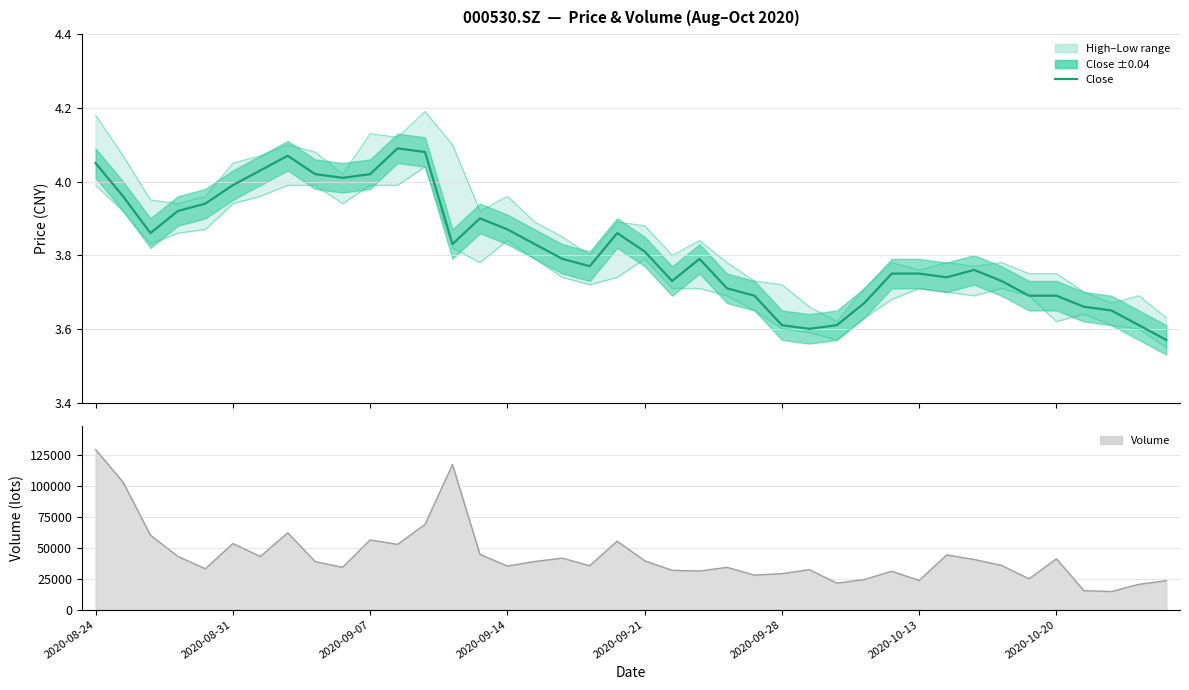

True or false: close has a value of 3.7 at 28.

True